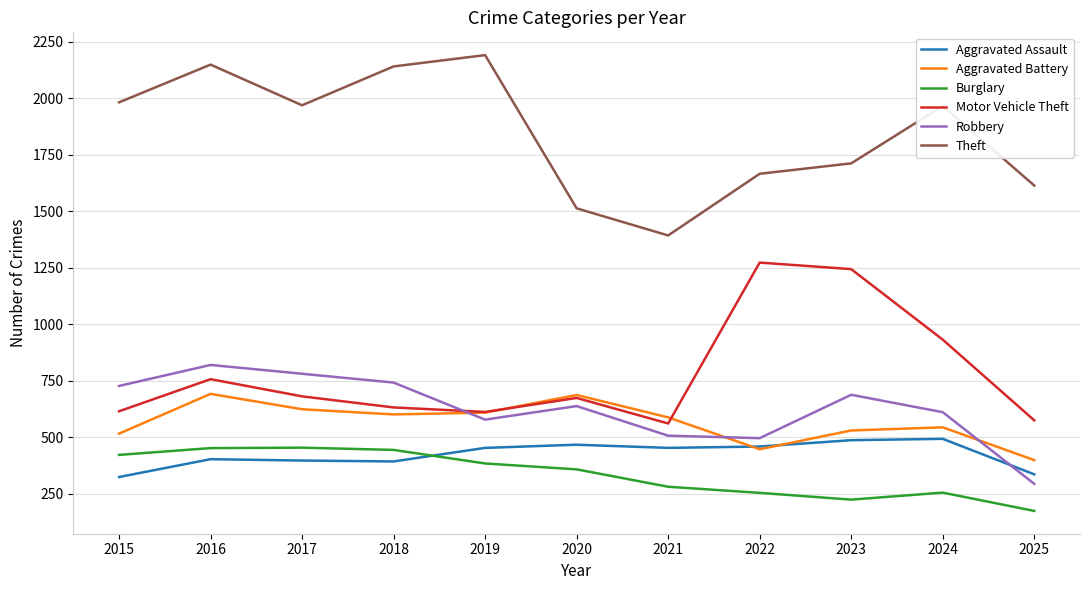

The Aggravated Assault series shows 672 at 2023. True or false?

False